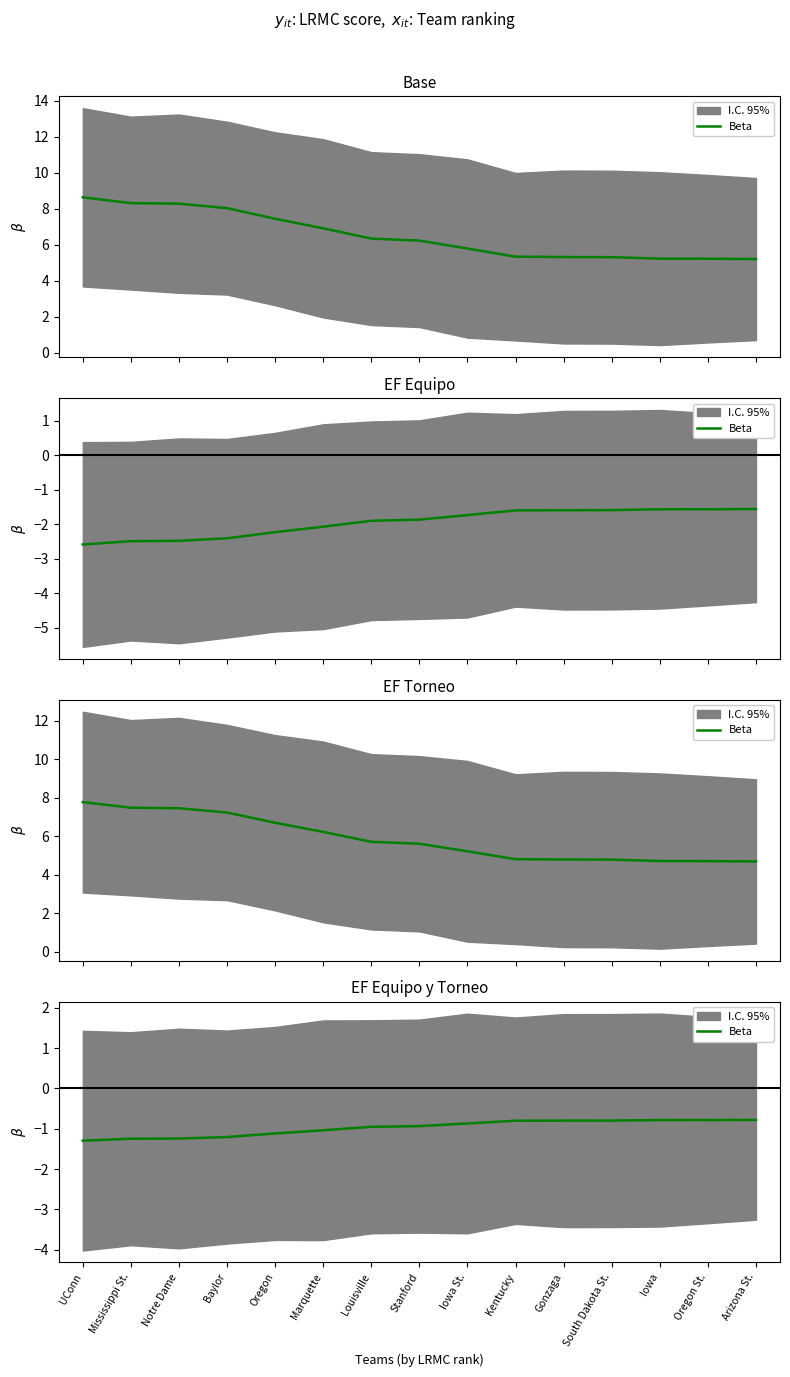

Does the chart display data point markers on the line(s)?

No